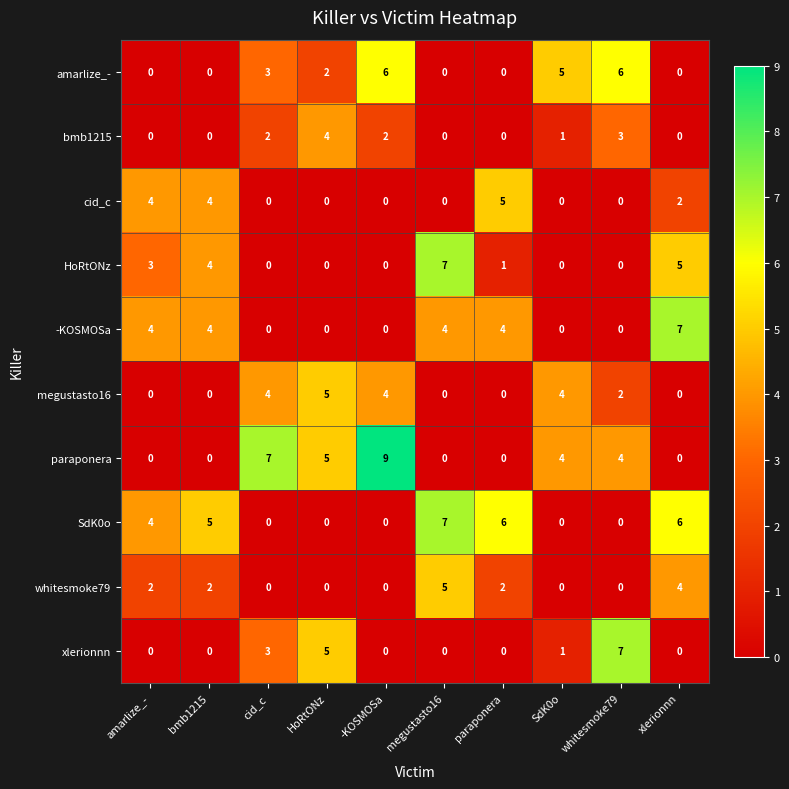

At which category is the sum across all series the highest?

xlerionnn